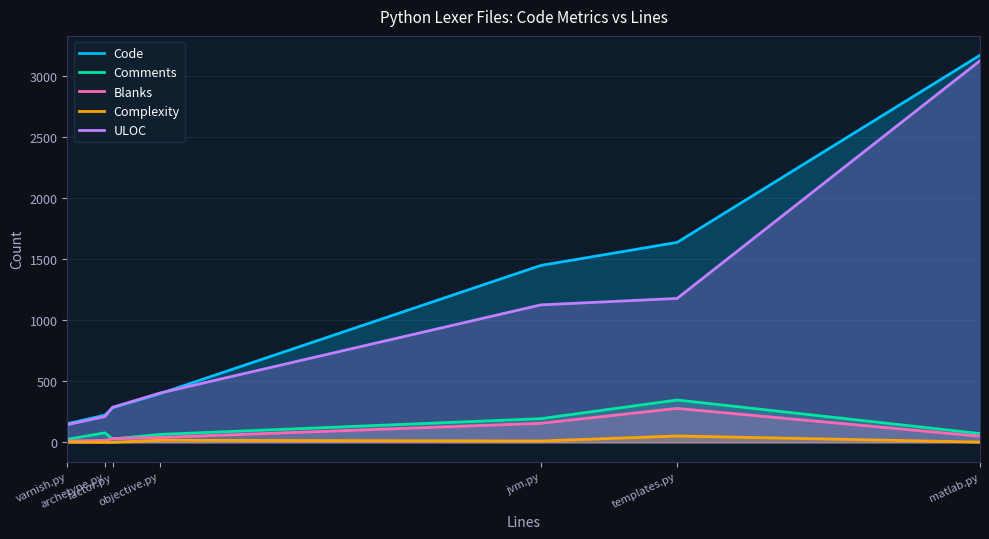

Where is the first local maximum for Blanks?

templates.py